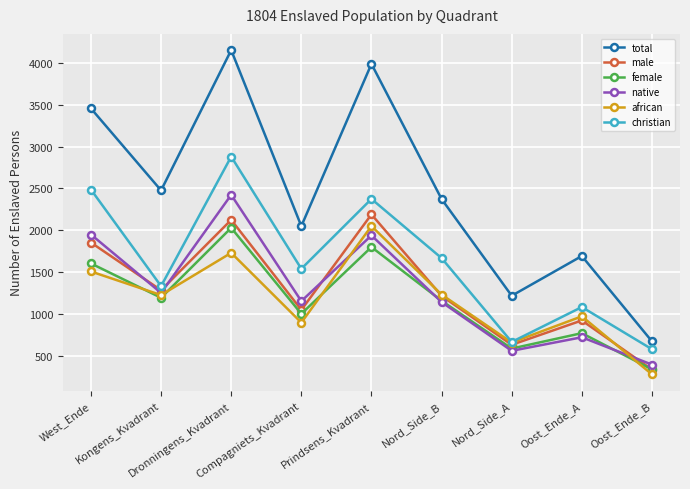

What is the value of the total point at the 4th from the left?

2049